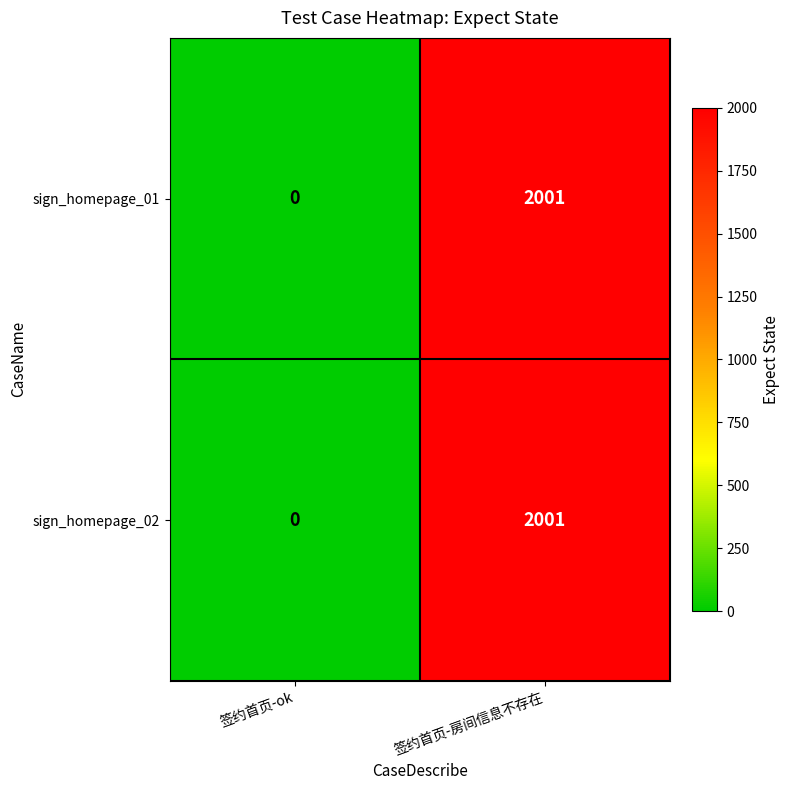

What is the highest value of the sign_homepage_02 series?

2001